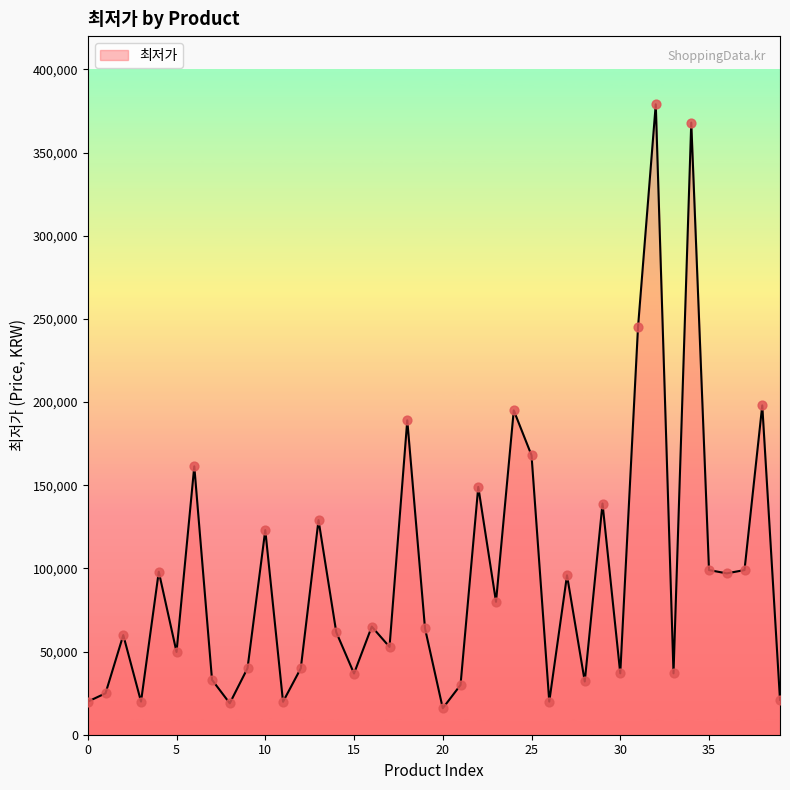

What is the greatest value displayed?

379000